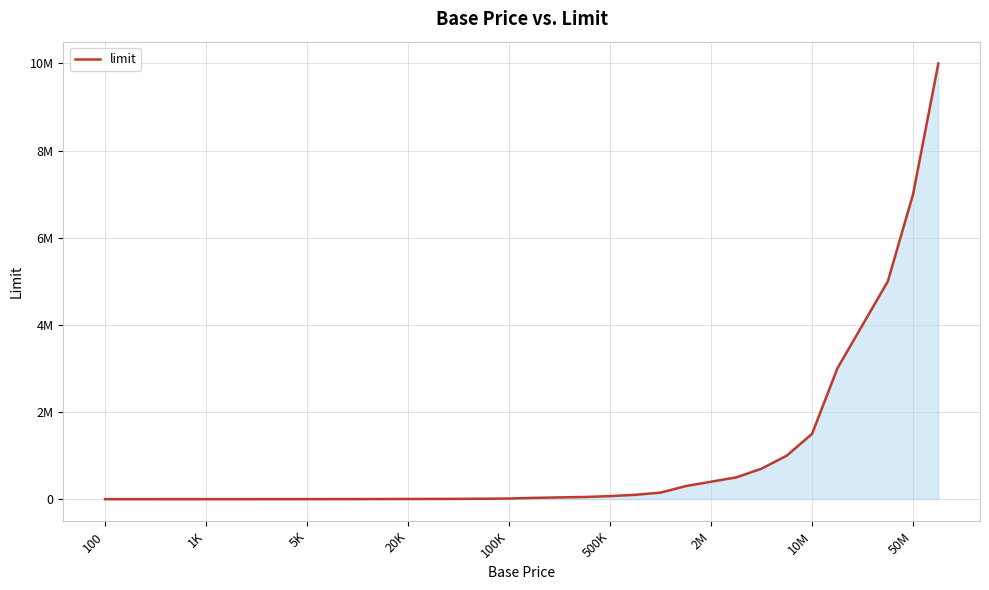

Is this an area chart (filled region under the line)?

Yes